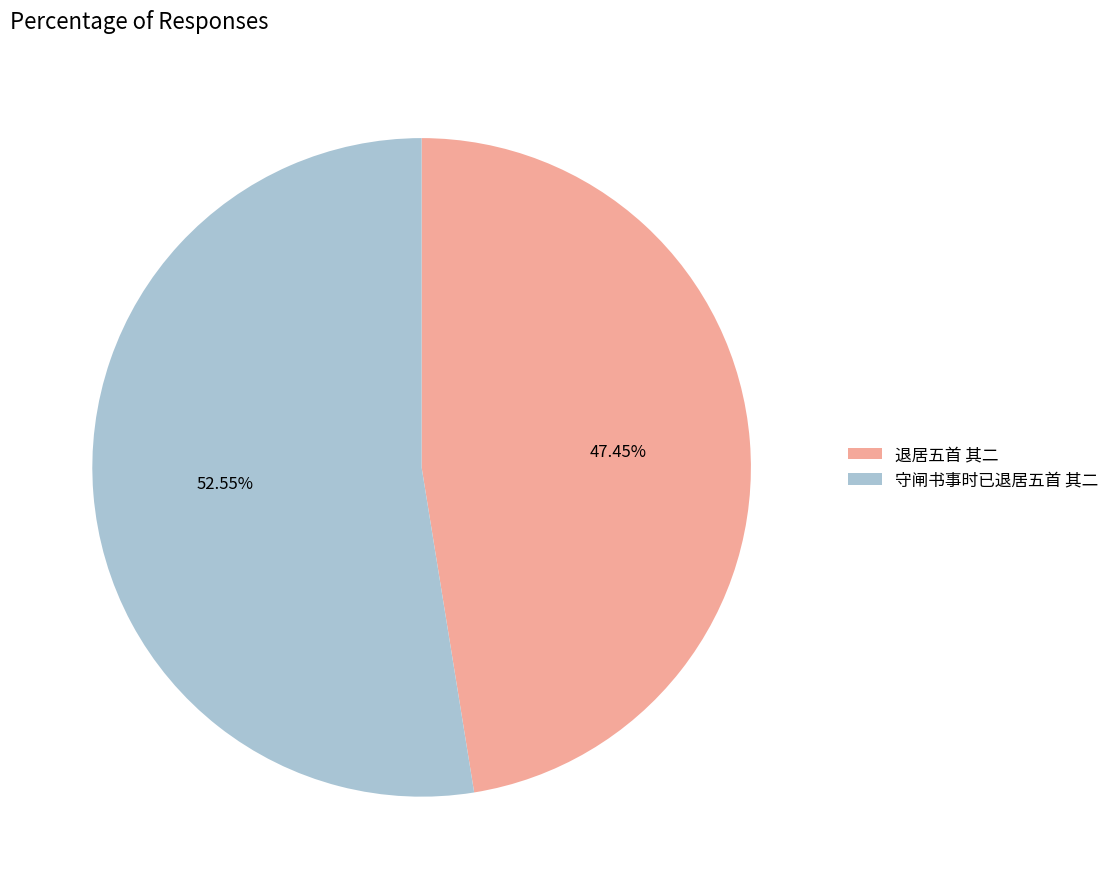

Which category has the smallest portion of the pie?

退居五首 其二